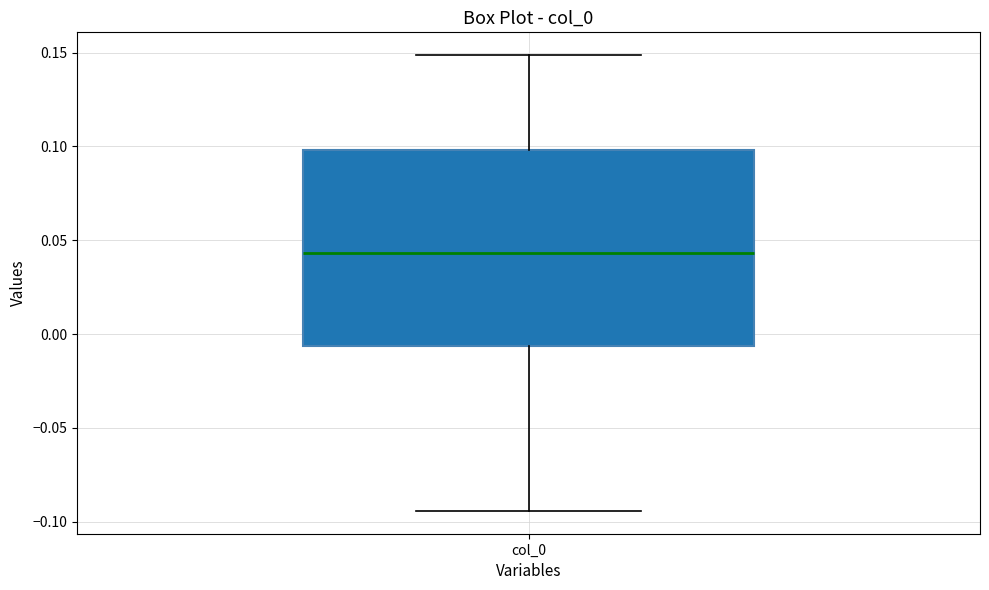

Read this box plot against the y-axis: the position of the median line, the range covered by the box, and the ends of both whiskers. The values are not printed on the chart, so give them approximately, as read against the axis.

median 0.045, box -0.005 to 0.100, whiskers -0.095 to 0.150